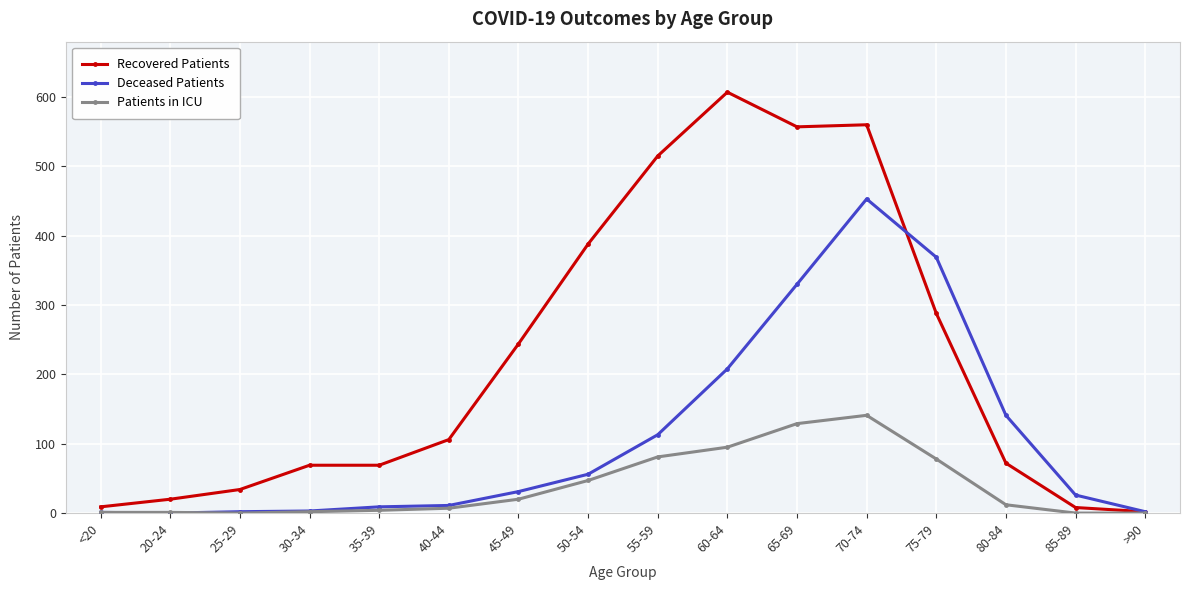

Which series has the widest spread of values?

Recovered Patients